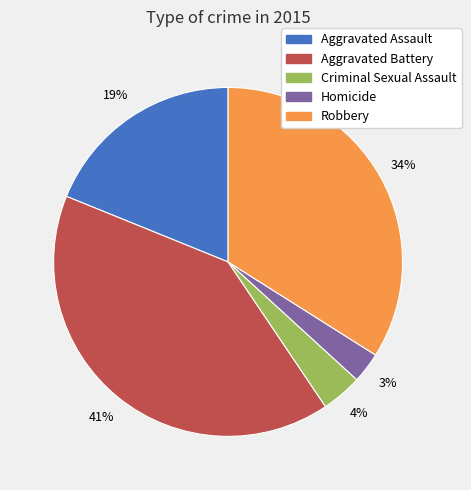

What is the smallest slice in the pie chart?

Homicide